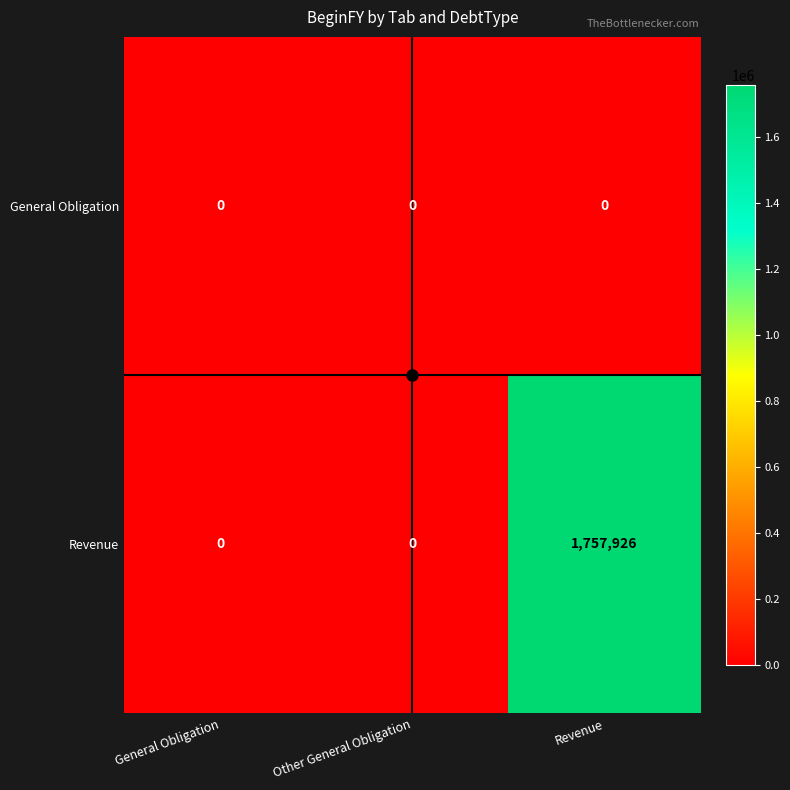

True or false: Revenue has a value of 0 at Other General Obligation.

True